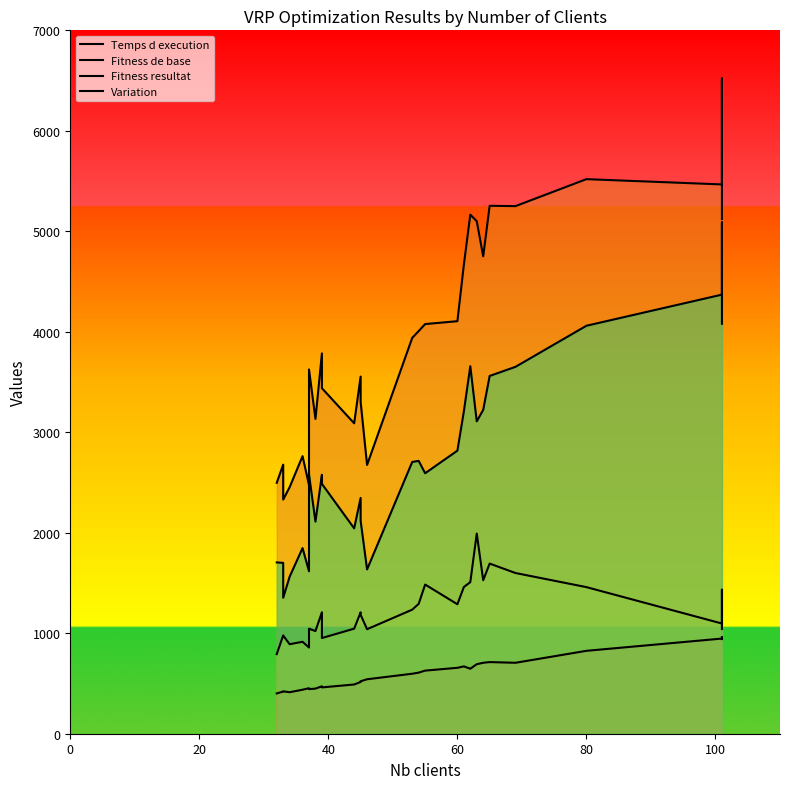

How many values in the Temps d execution series are below 597?

14